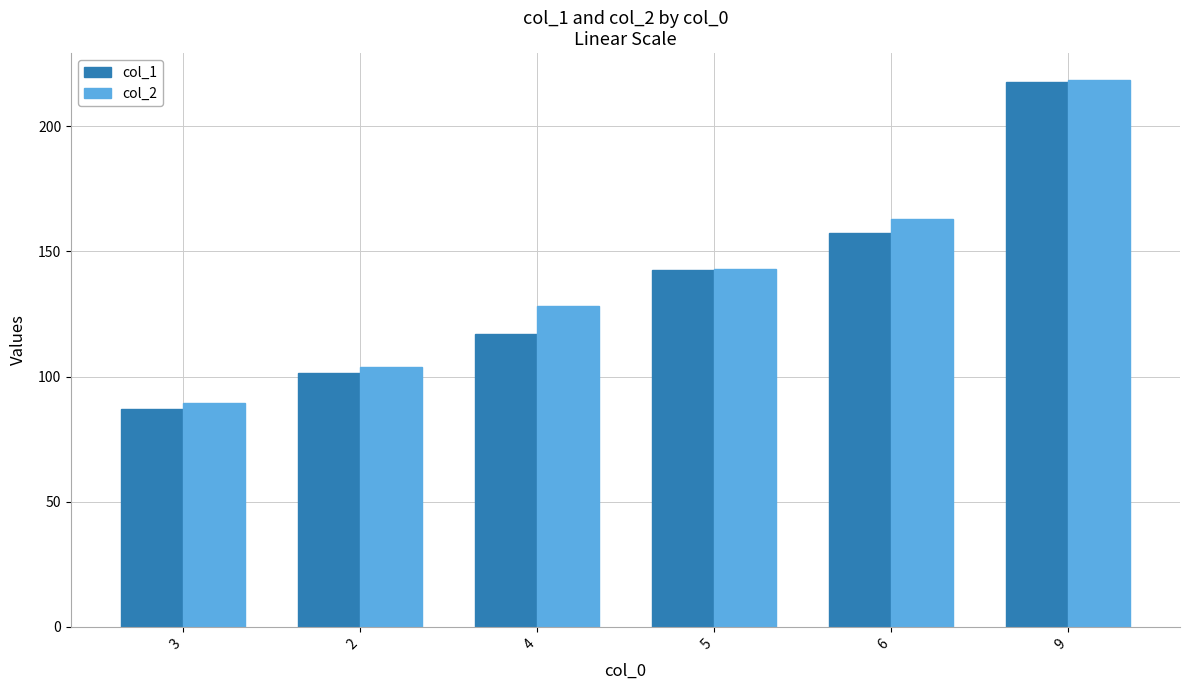

What is the lowest value of the col_2 series?

89.6